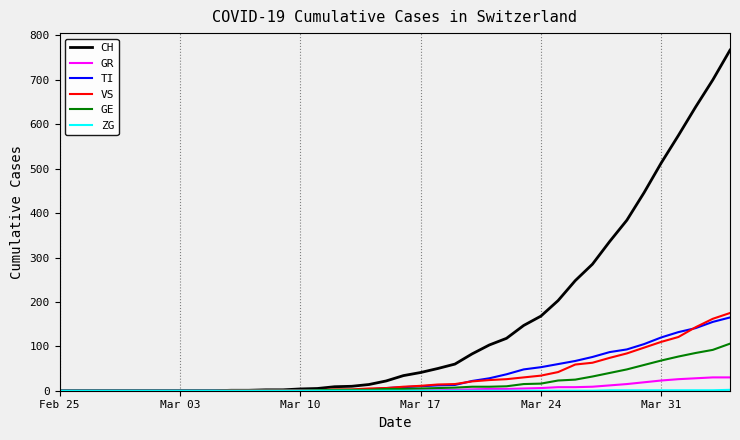

Which series has the widest spread of values?

CH